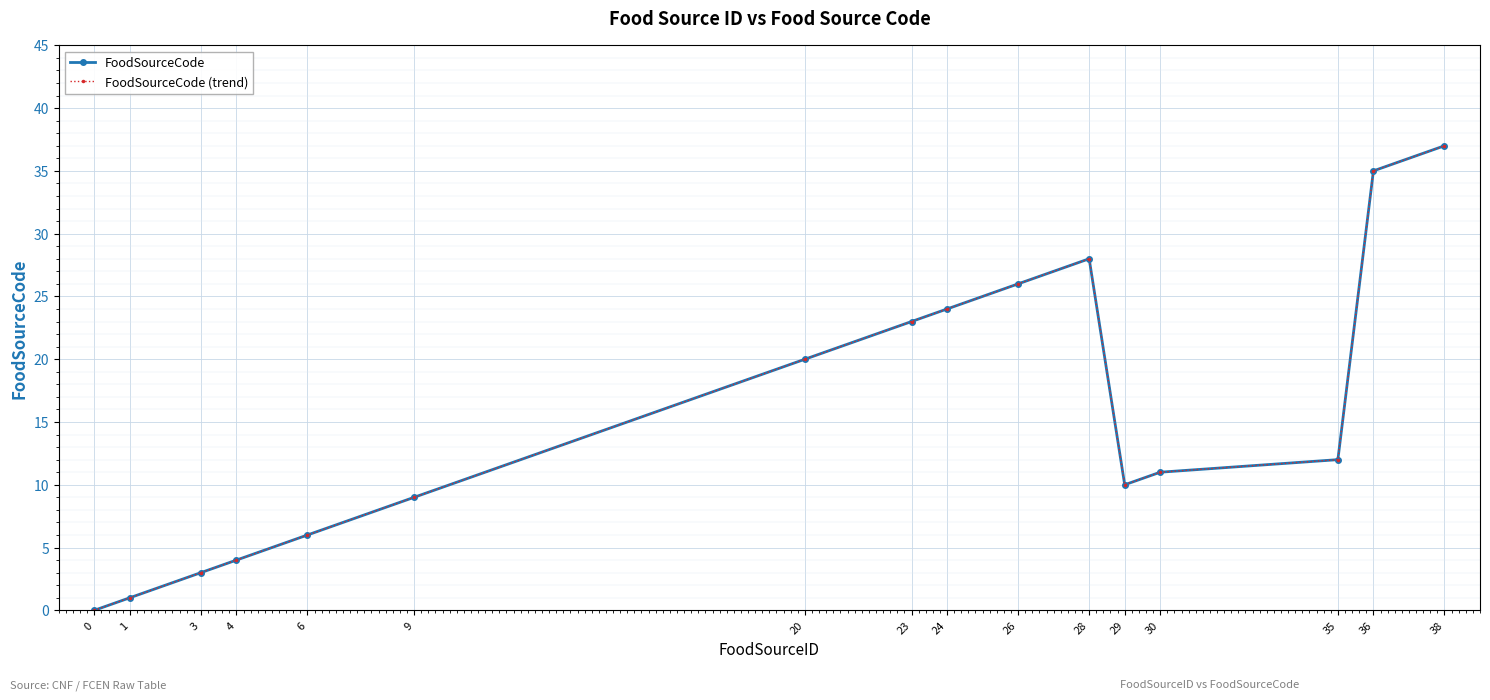

Reading left to right, what are all the values shown in this chart?

FoodSourceCode: 0	1	3	4	6	9	20	23	24	26	28	10	11	12	35	37
FoodSourceCode (trend): 0	1	3	4	6	9	20	23	24	26	28	10	11	12	35	37